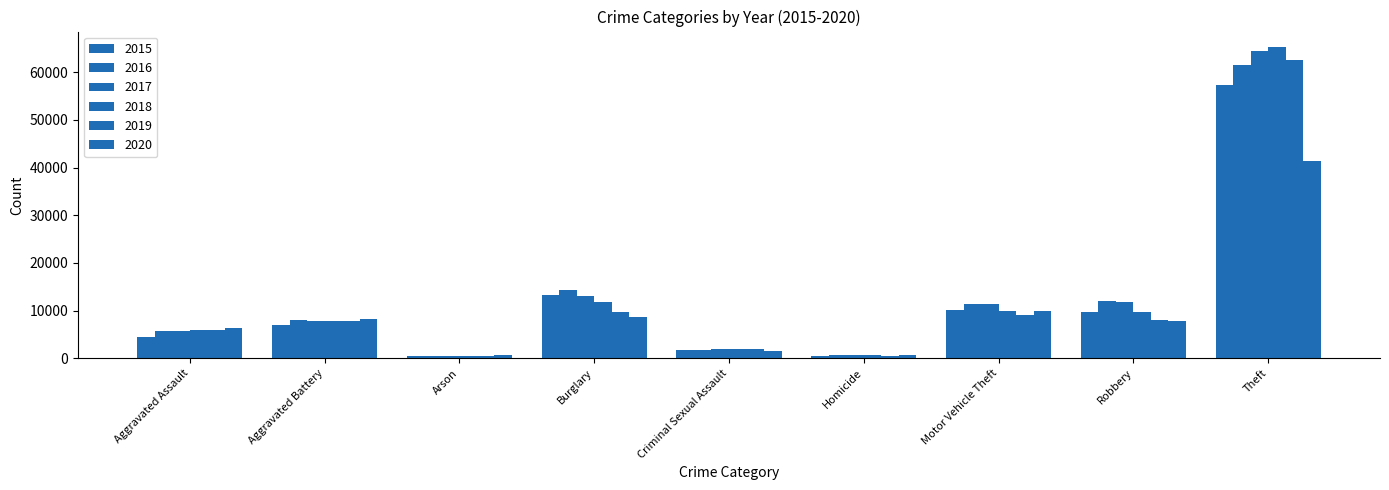

Rank the categories by 2015 value from lowest to highest.

Arson, Homicide, Criminal Sexual Assault, Aggravated Assault, Aggravated Battery, Robbery, Motor Vehicle Theft, Burglary, Theft